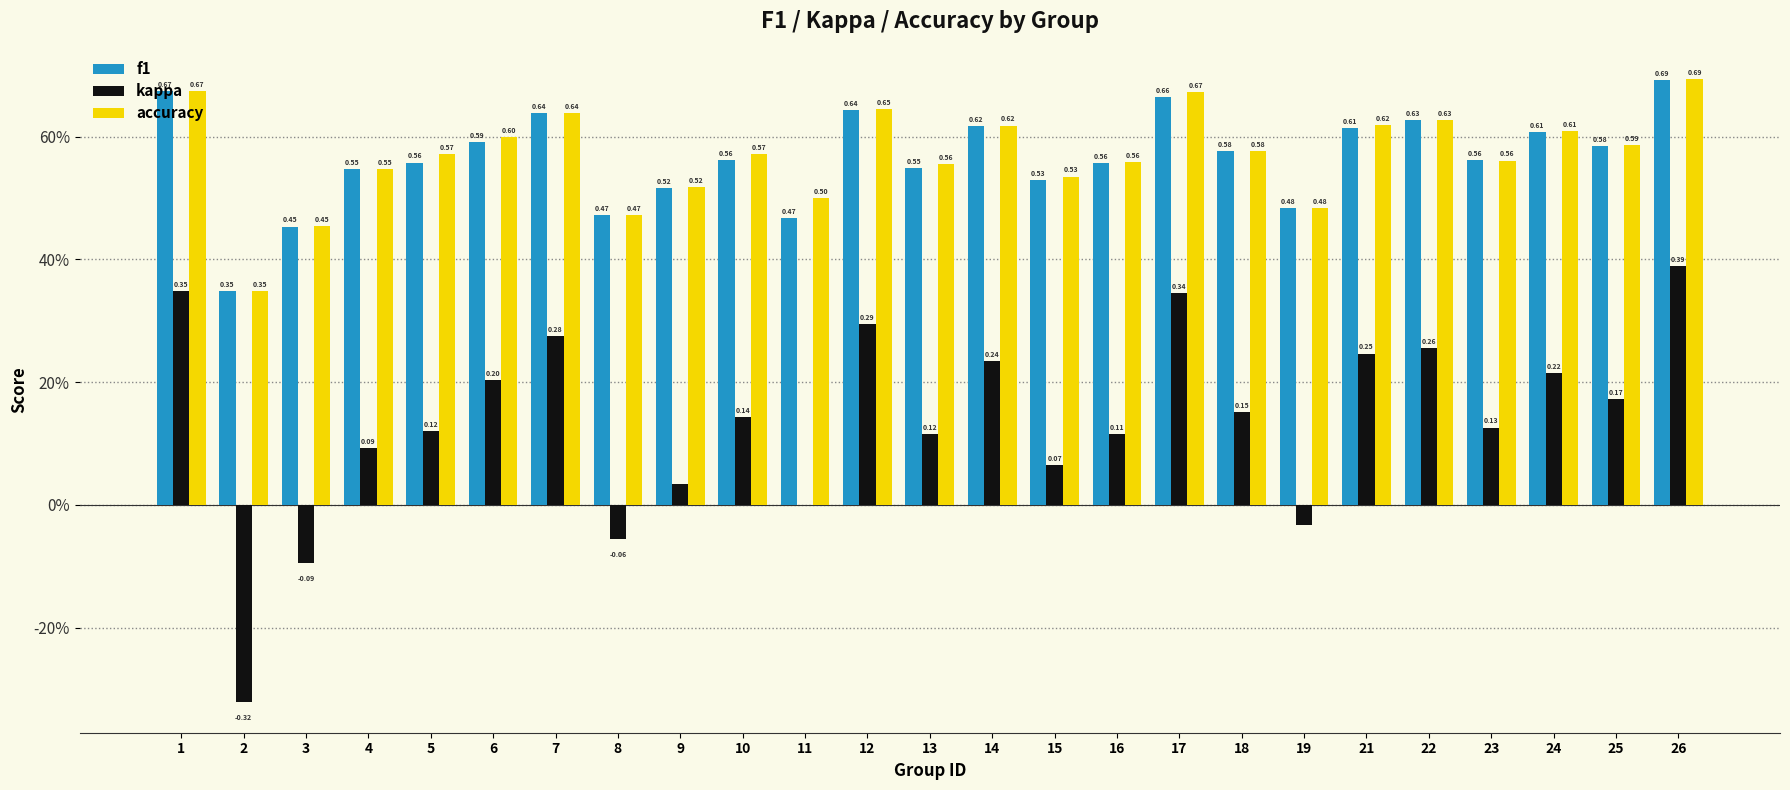

What are all the series names shown in the legend?

f1, kappa, accuracy